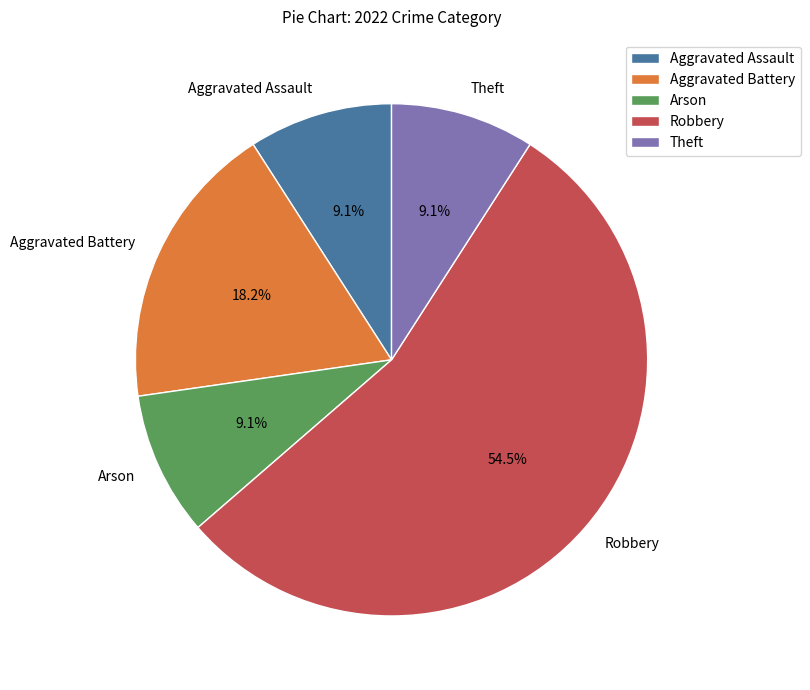

Which category has the biggest portion of the pie?

Robbery